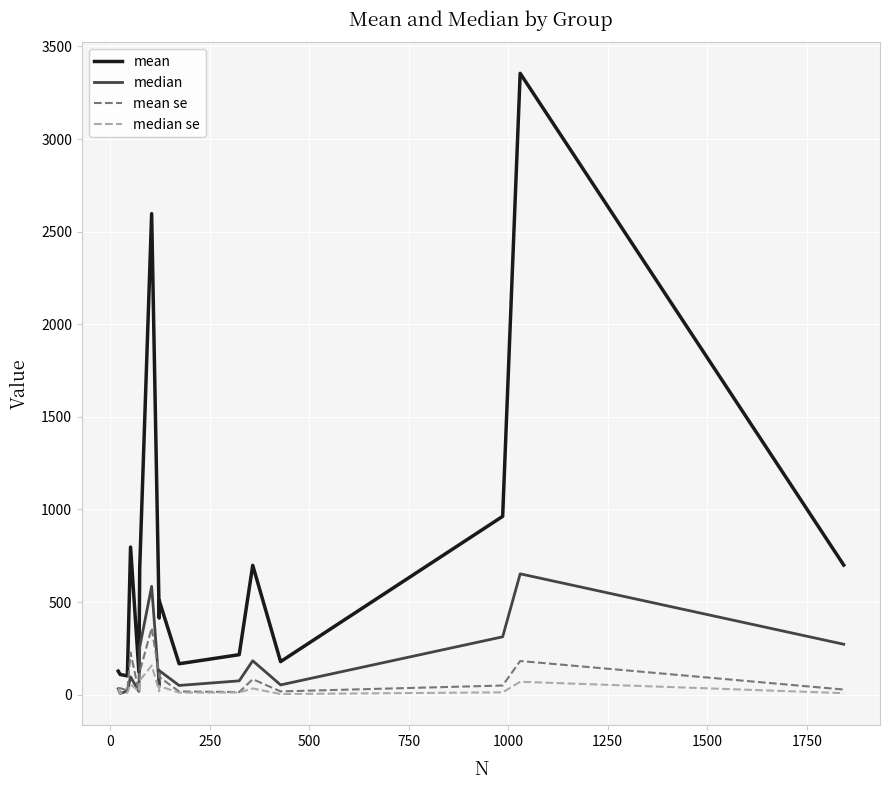

What is the difference between the median se values at 1000 and 250?

65.4